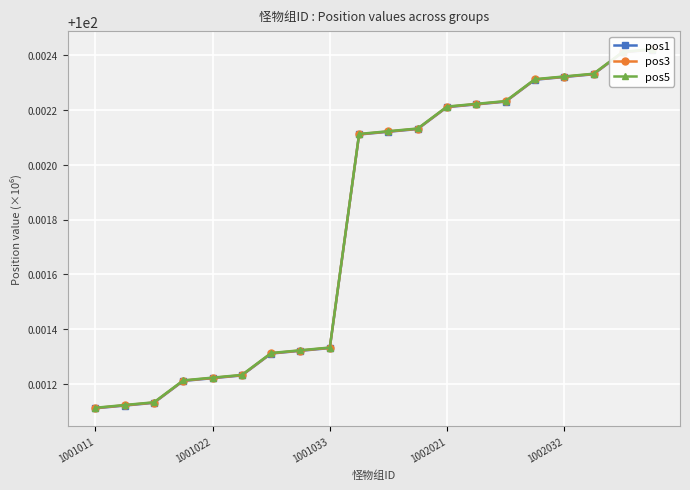

Rank the series by their maximum value, from lowest to highest.

pos1, pos3, pos5